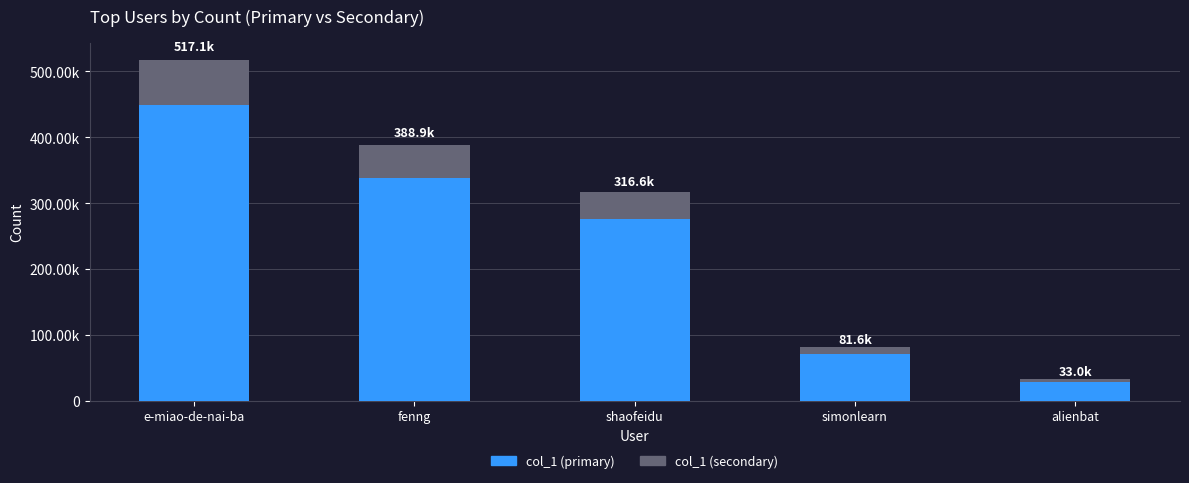

Does the chart contain stacked bars?

Yes